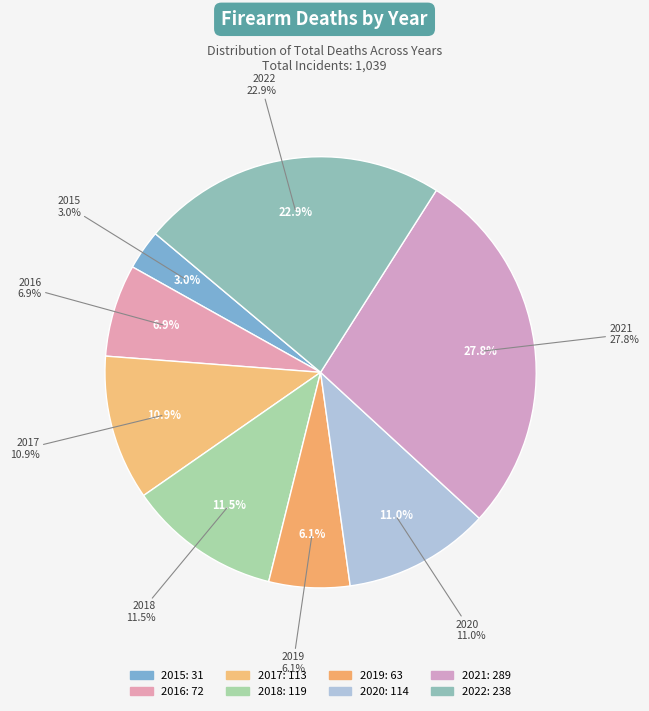

Rank the categories by value from lowest to highest.

2015, 2019, 2016, 2017, 2020, 2018, 2022, 2021